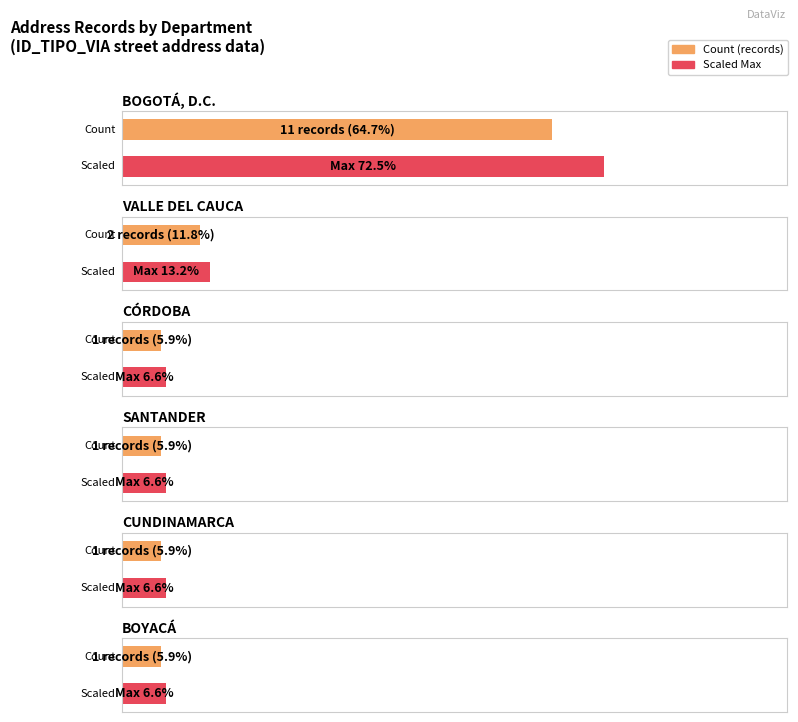

What is the difference between the second highest and second lowest values?

1